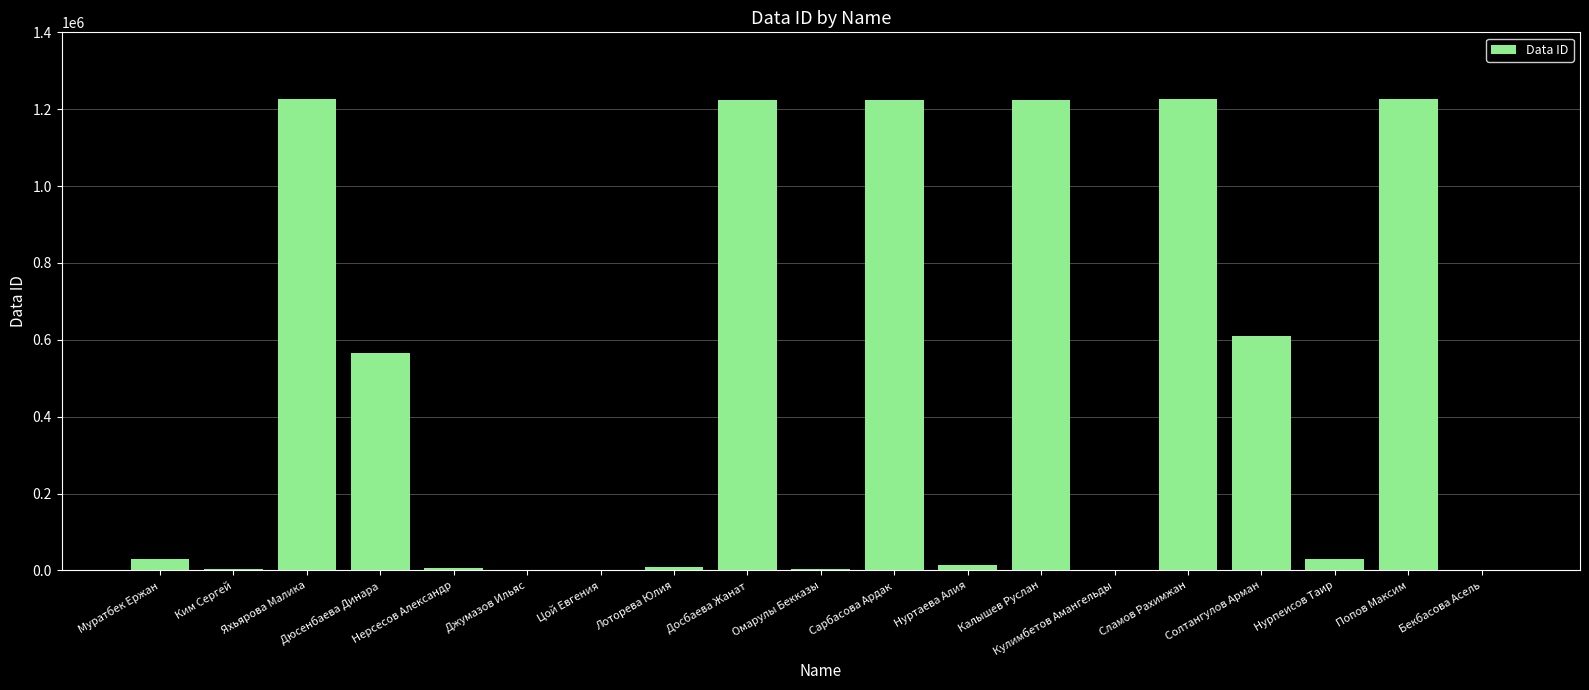

The value at Нурпеисов Таир is 29015. True or false?

True